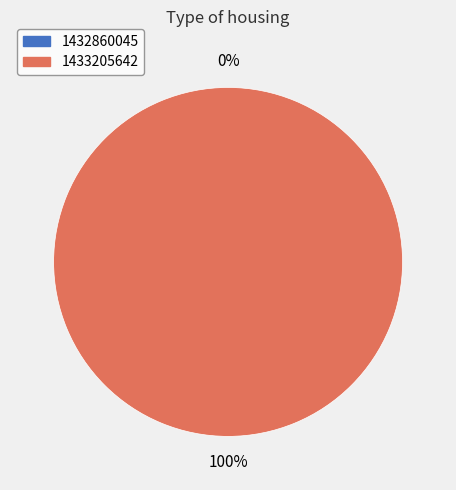

Rank the categories by value from lowest to highest.

1432860045, 1433205642